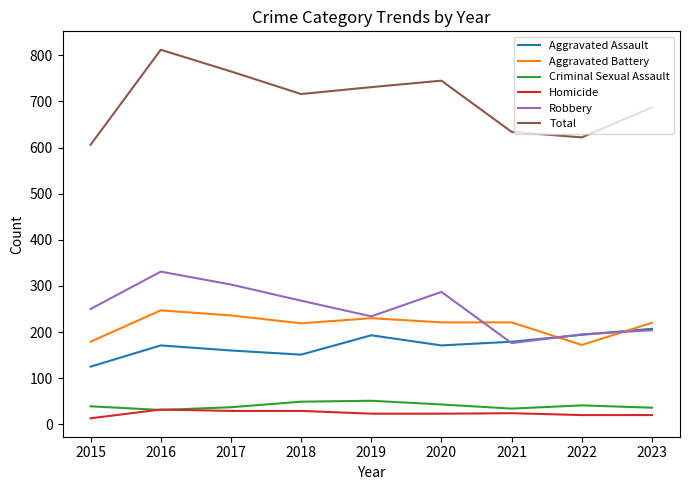

True or false: Aggravated Assault has a value of 125 at 2015.

True